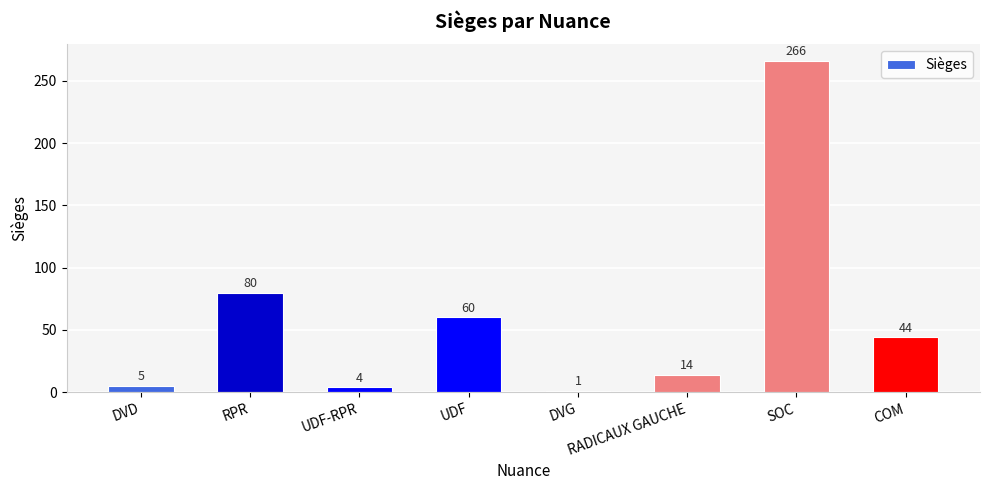

What is the approximate value at RADICAUX GAUCHE, to the nearest 10?

10